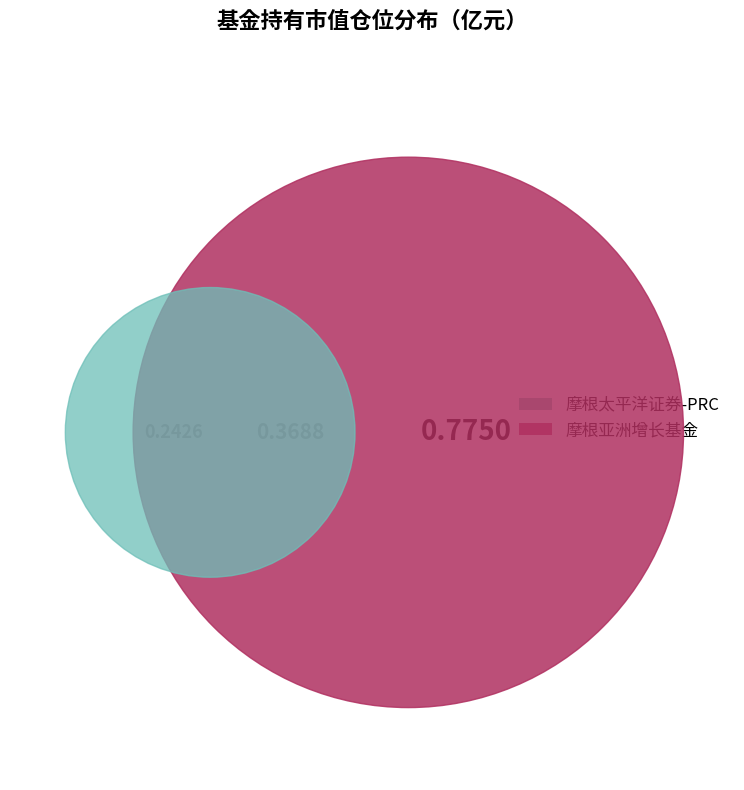

Does 摩根太平洋科技基金(PRC) (acc) - USD account for over 50% of the chart?

No